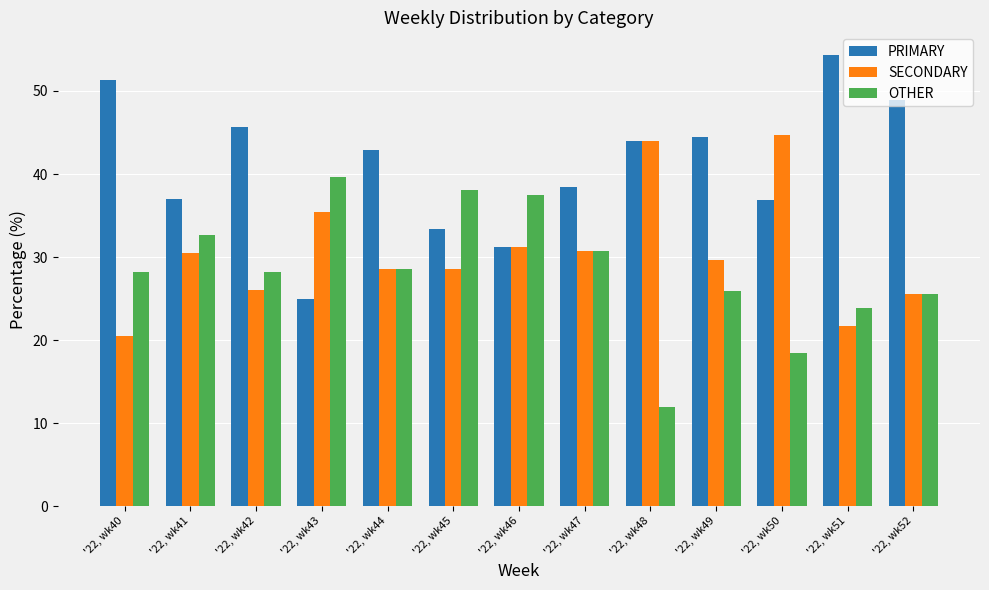

What is the minimum value shown in the chart?

12.0